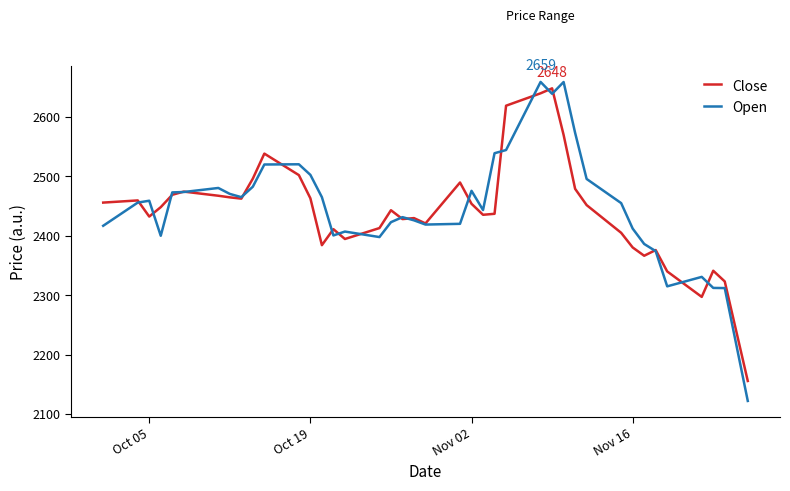

Which series has the largest range (max minus min)?

Open